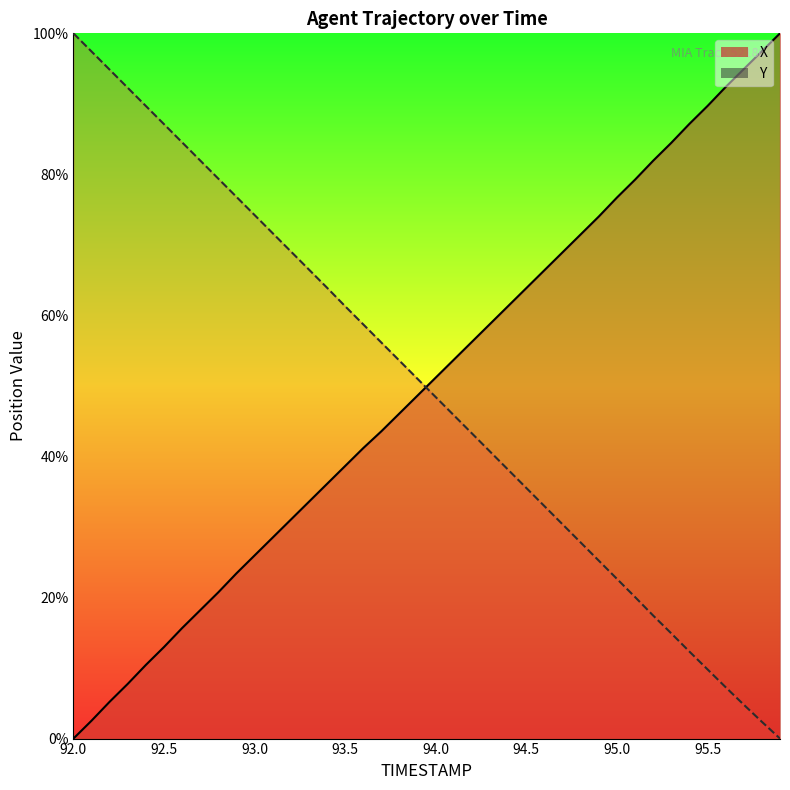

What is the sum of all X values?

2000.6